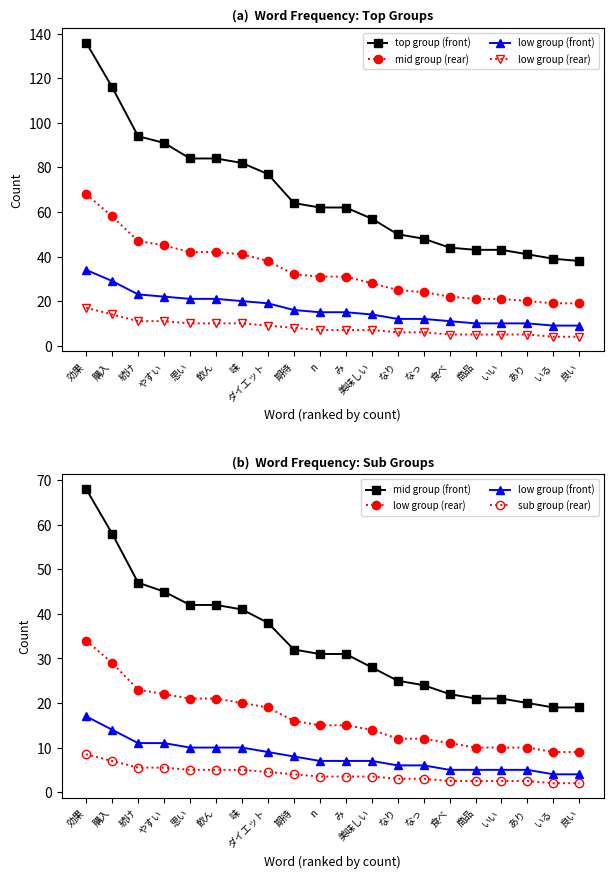

Reading left to right, extract all data points from this chart.

top group (front): 効果=136.0	購入=116.0	続け=94.0	やすい=91.0	思い=84.0	飲ん=84.0	味=82.0	ダイエット=77.0	期待=64.0	n=62.0	み=62.0	美味しい=57.0	なり=50.0	なっ=48.0	食べ=44.0	商品=43.0	いい=43.0	あり=41.0	いる=39.0	良い=38.0
mid group (rear): 効果=68.0	購入=58.0	続け=47.0	やすい=45.0	思い=42.0	飲ん=42.0	味=41.0	ダイエット=38.0	期待=32.0	n=31.0	み=31.0	美味しい=28.0	なり=25.0	なっ=24.0	食べ=22.0	商品=21.0	いい=21.0	あり=20.0	いる=19.0	良い=19.0
low group (front): 効果=17.0	購入=14.0	続け=11.0	やすい=11.0	思い=10.0	飲ん=10.0	味=10.0	ダイエット=9.0	期待=8.0	n=7.0	み=7.0	美味しい=7.0	なり=6.0	なっ=6.0	食べ=5.0	商品=5.0	いい=5.0	あり=5.0	いる=4.0	良い=4.0
low group (rear): 効果=34.0	購入=29.0	続け=23.0	やすい=22.0	思い=21.0	飲ん=21.0	味=20.0	ダイエット=19.0	期待=16.0	n=15.0	み=15.0	美味しい=14.0	なり=12.0	なっ=12.0	食べ=11.0	商品=10.0	いい=10.0	あり=10.0	いる=9.0	良い=9.0
mid group (front): 効果=68.0	購入=58.0	続け=47.0	やすい=45.0	思い=42.0	飲ん=42.0	味=41.0	ダイエット=38.0	期待=32.0	n=31.0	み=31.0	美味しい=28.0	なり=25.0	なっ=24.0	食べ=22.0	商品=21.0	いい=21.0	あり=20.0	いる=19.0	良い=19.0
sub group (rear): 効果=8.5	購入=7.0	続け=5.5	やすい=5.5	思い=5.0	飲ん=5.0	味=5.0	ダイエット=4.5	期待=4.0	n=3.5	み=3.5	美味しい=3.5	なり=3.0	なっ=3.0	食べ=2.5	商品=2.5	いい=2.5	あり=2.5	いる=2.0	良い=2.0